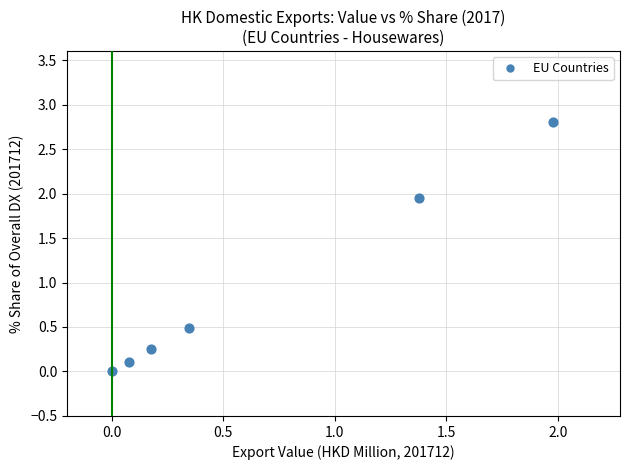

What is the average X value?

0.7